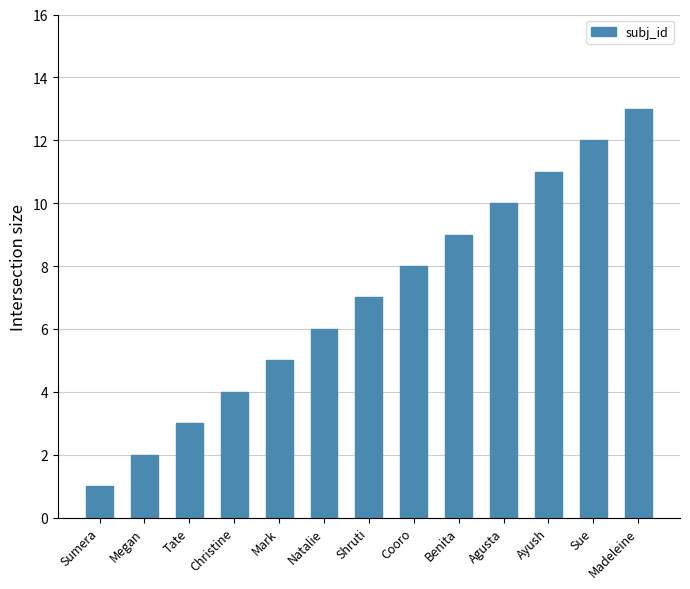

At which label is the value closest to 7?

Shruti